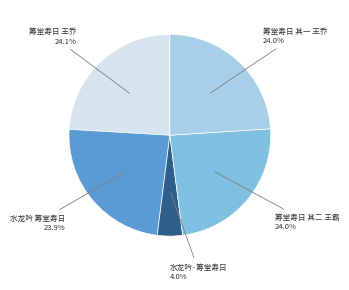

Combined, what portion of the pie is 筹堂寿日 其一 王乔 and 筹堂寿日 其二 王霸?

48.0%